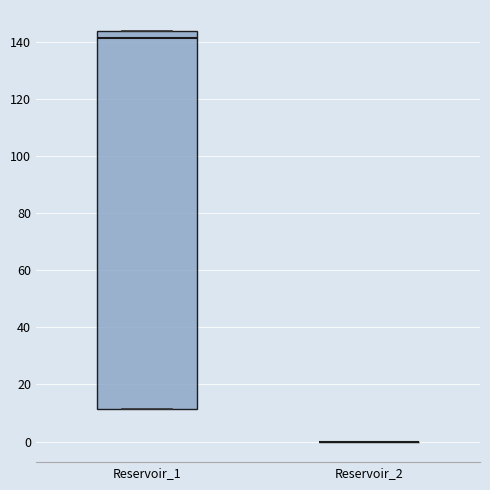

Which box is the tallest, from its lower edge to its upper edge?

Reservoir_1